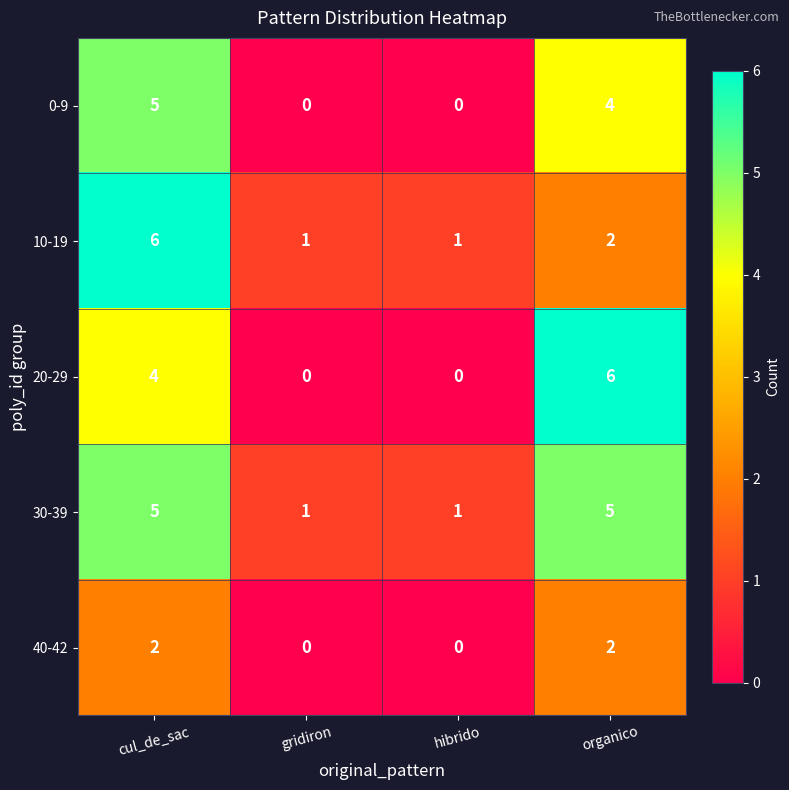

True or false: 20-29 has a value of -2 at hibrido.

False